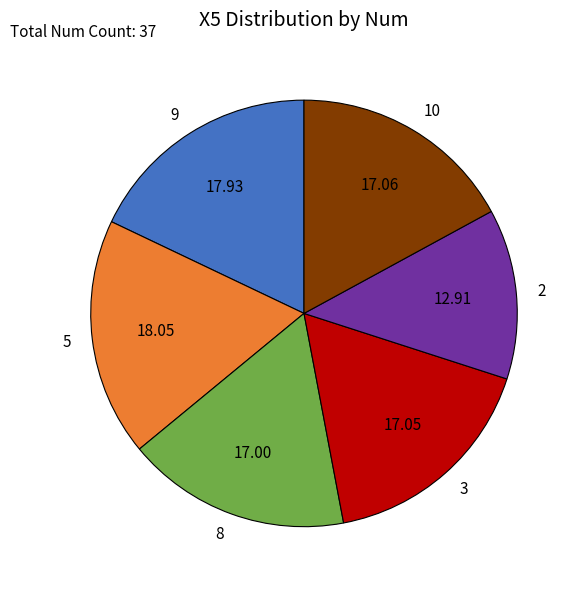

Is 2 the majority of the pie?

No